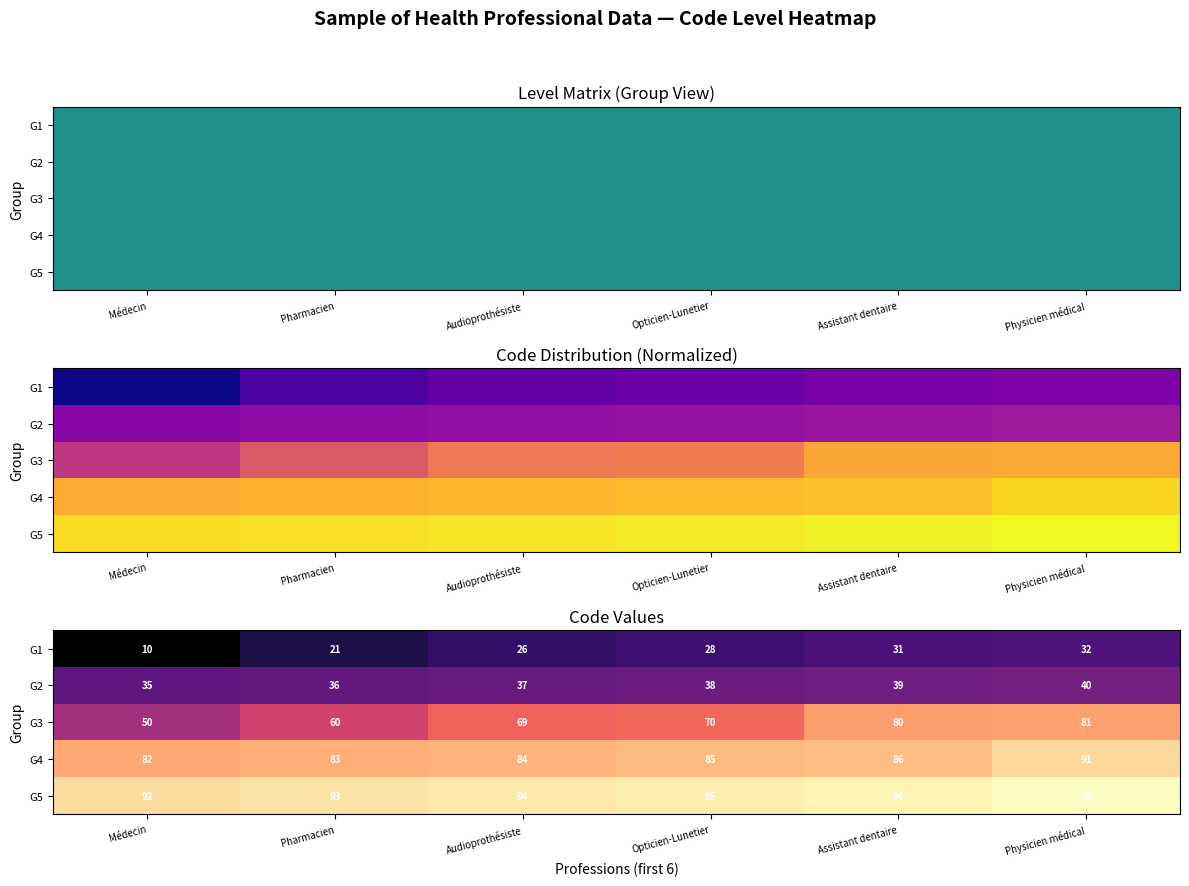

What is the greatest value displayed?

98